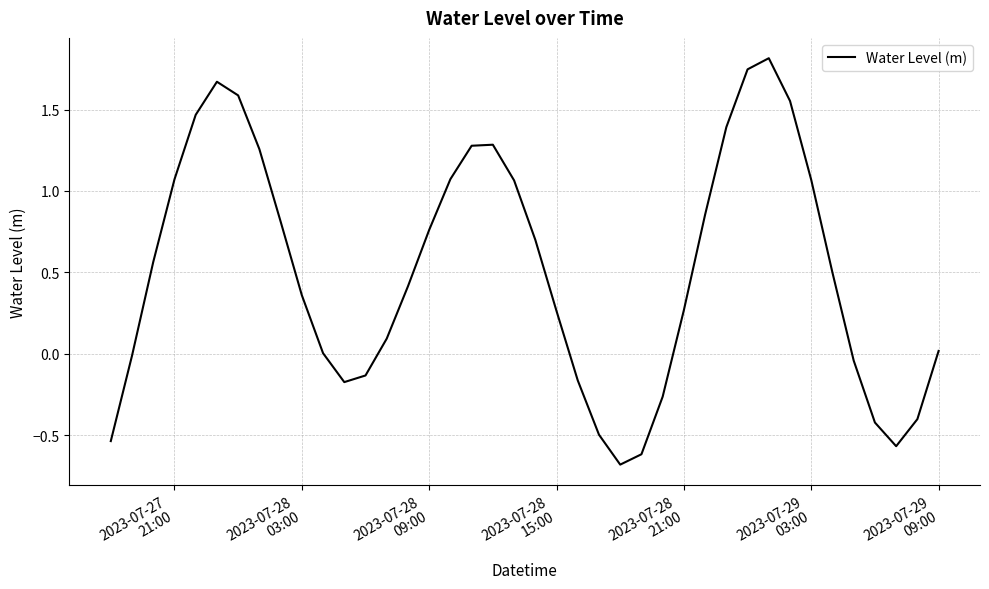

What is the smallest value displayed?

-0.7